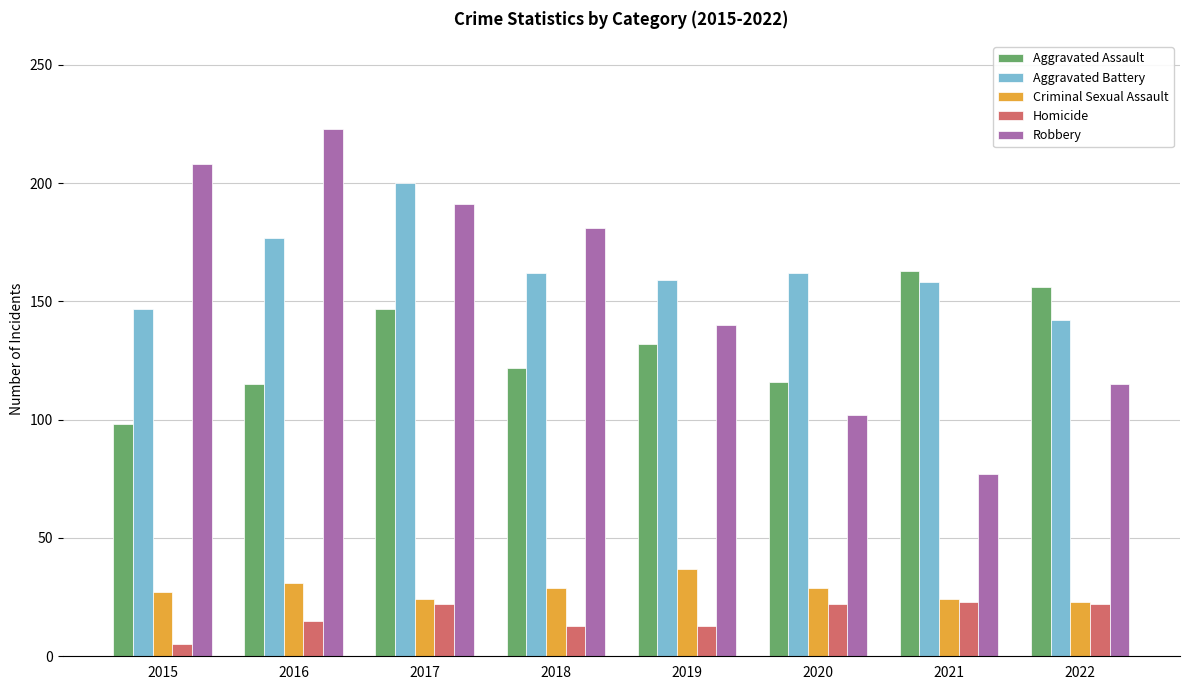

Which category has the lowest value in the Aggravated Assault series?

2015